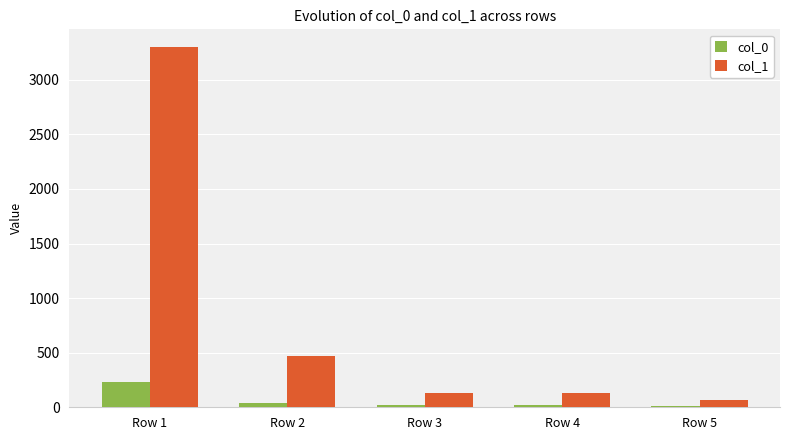

What is the difference between the col_0 values at Row 2 and Row 3?

21